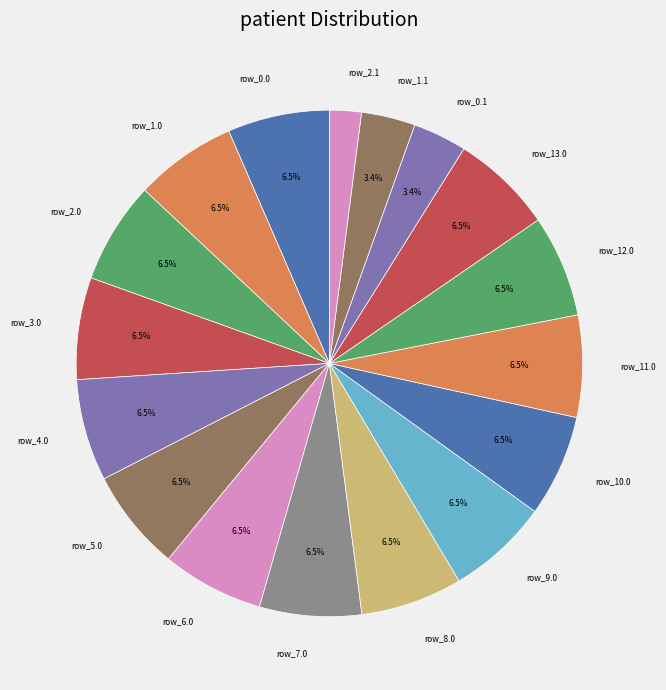

Approximately how many times larger is the value at row_0.1 compared to row_9.0?

0.5